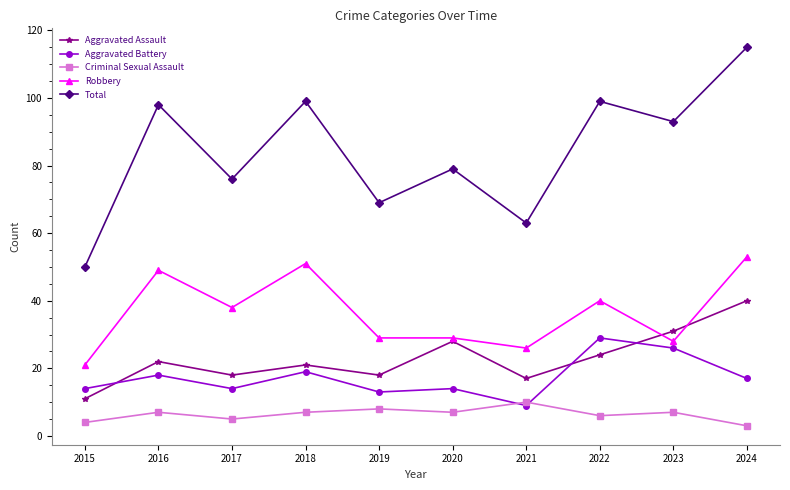

Which series has the largest range (max minus min)?

Total